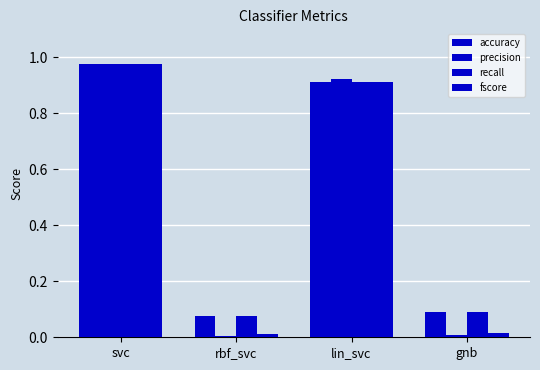

Is the value of fscore at gnb greater than the value of accuracy at lin_svc?

No